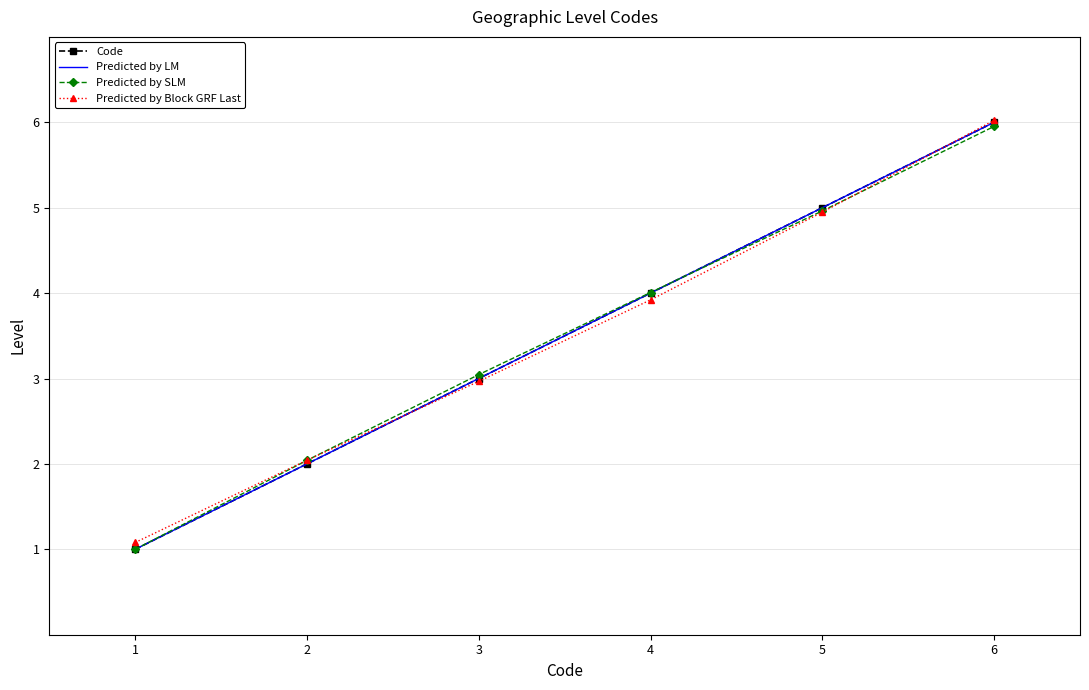

How many lines are shown in the chart?

4